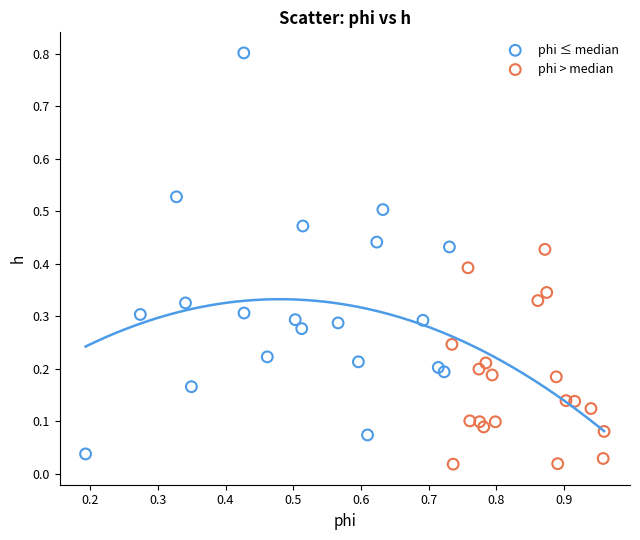

Which series has the widest spread of Y values?

phi ≤ median